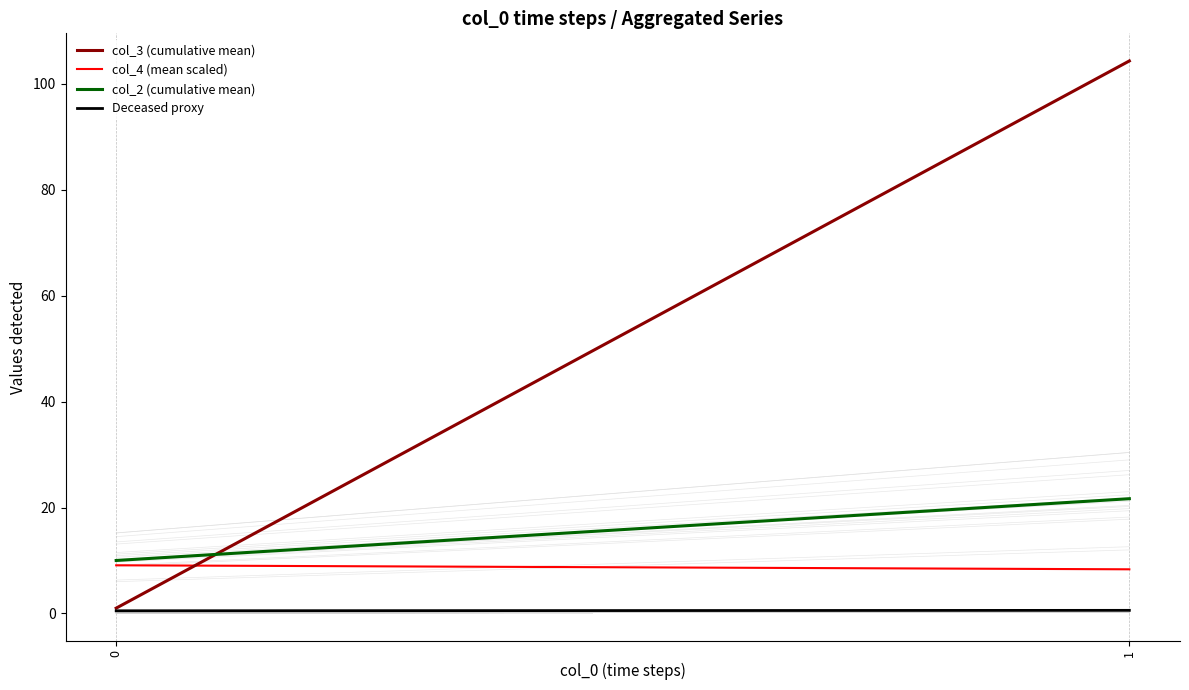

Which series has the largest total across all categories?

col_3 (cumulative mean)